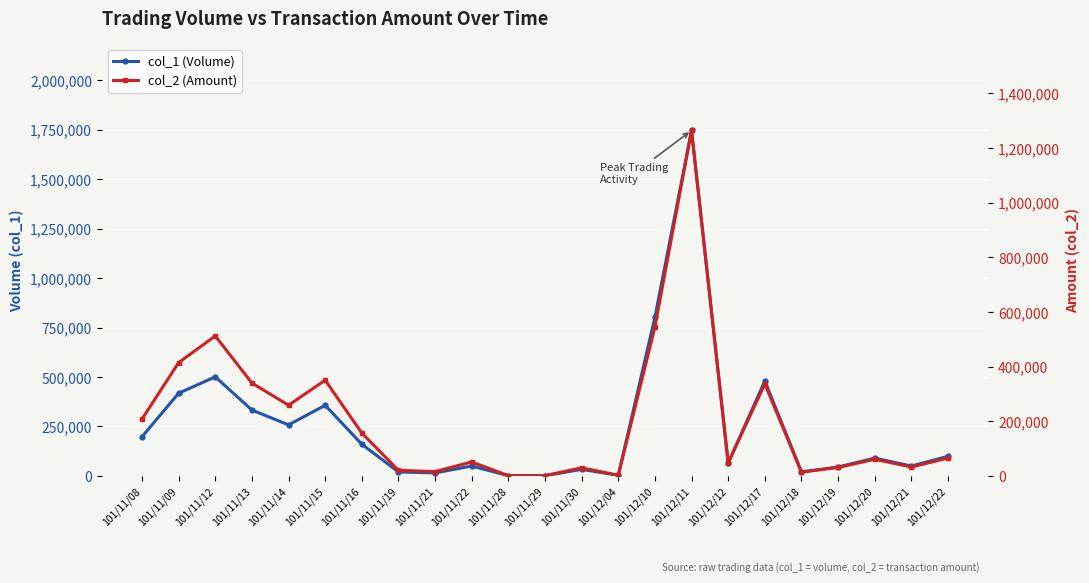

What is the lowest value of the col_1 (Volume) series?

1000